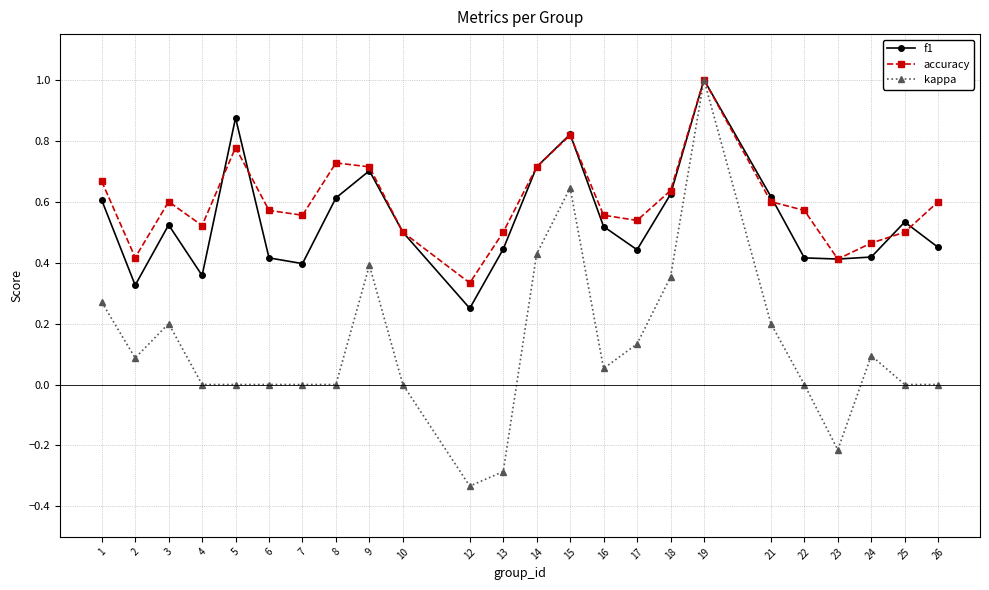

The value of f1 at 1 is 0.6. True or false?

True